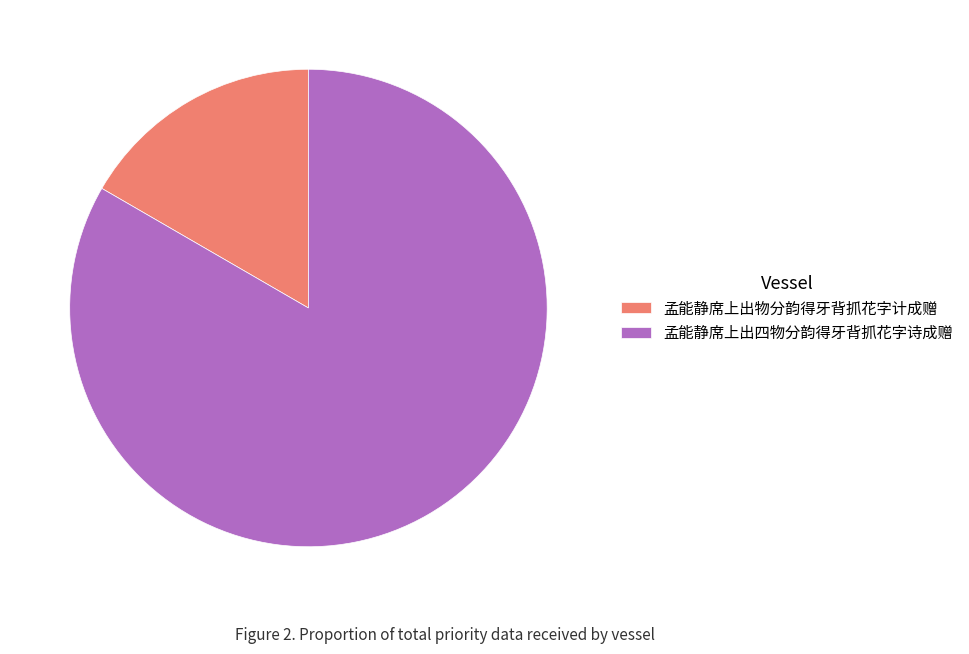

Is there a majority slice in this chart?

Yes